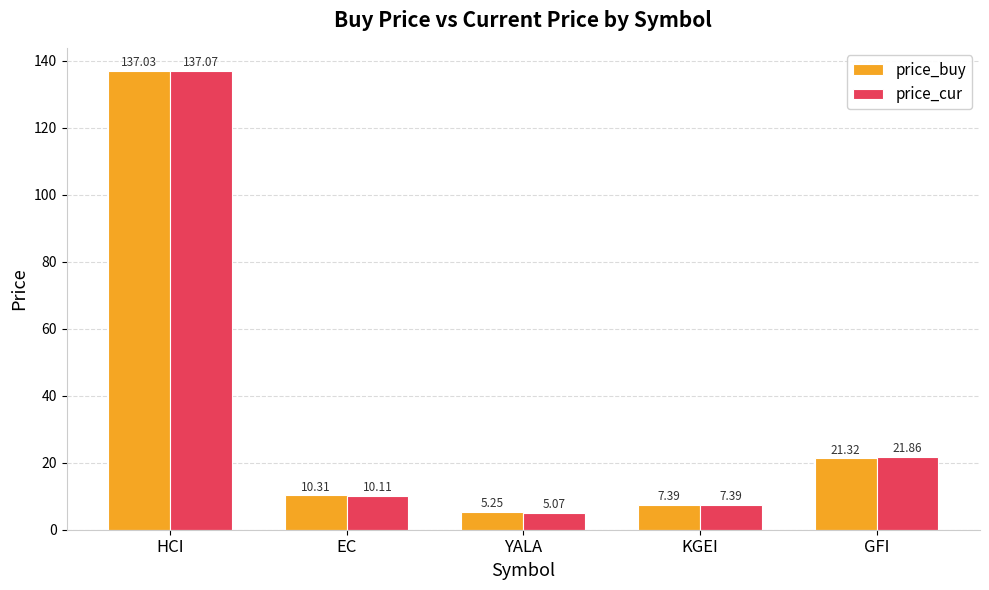

What is the value of the price_cur bar at the 1st from the left?

137.1